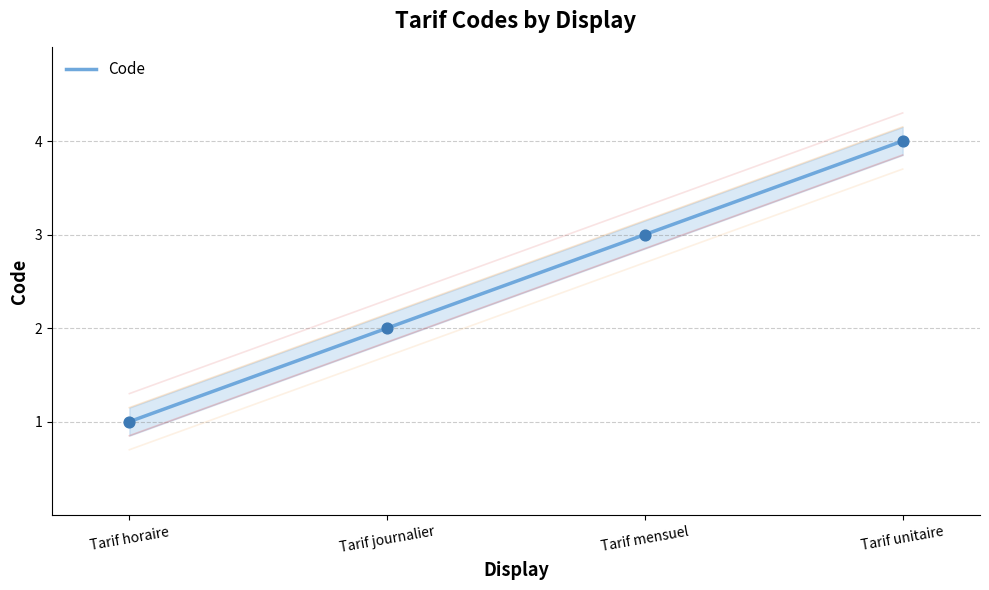

What is the change in value from Tarif journalier to Tarif unitaire?

+2